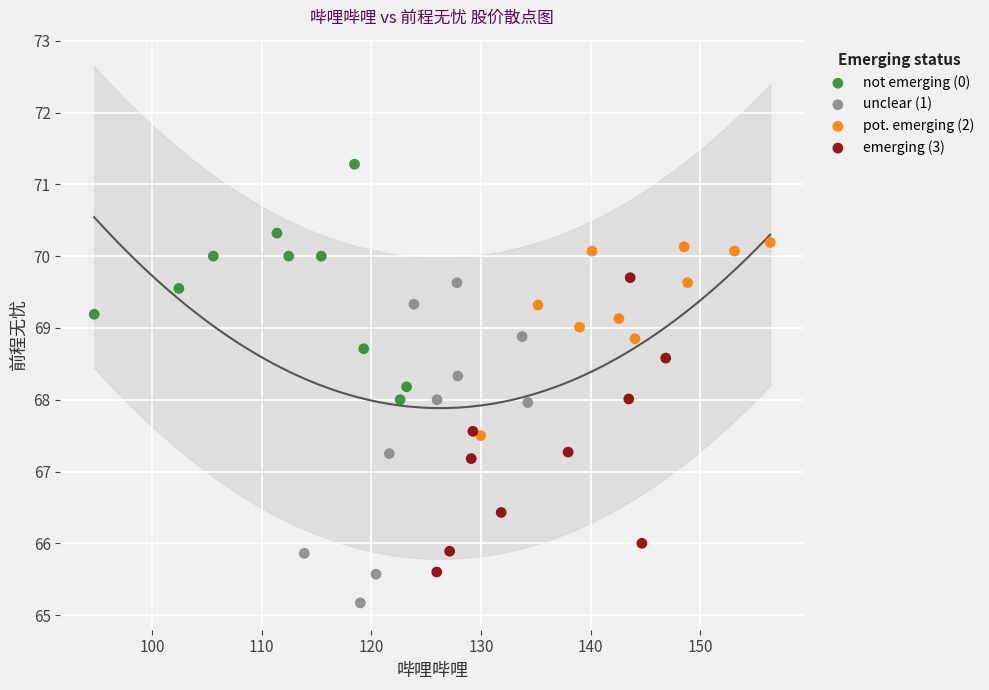

Which series reaches the minimum Y coordinate?

unclear (1)